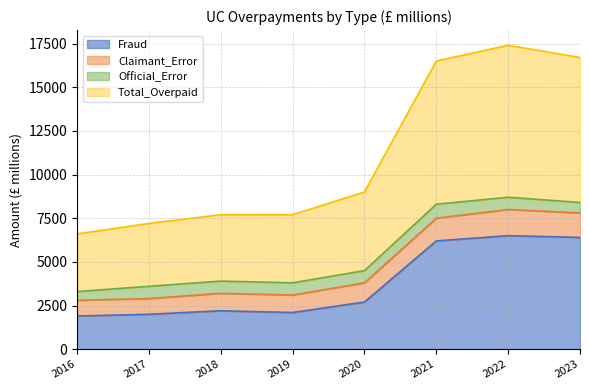

How many values in the Total_Overpaid series exceed 9000?

3